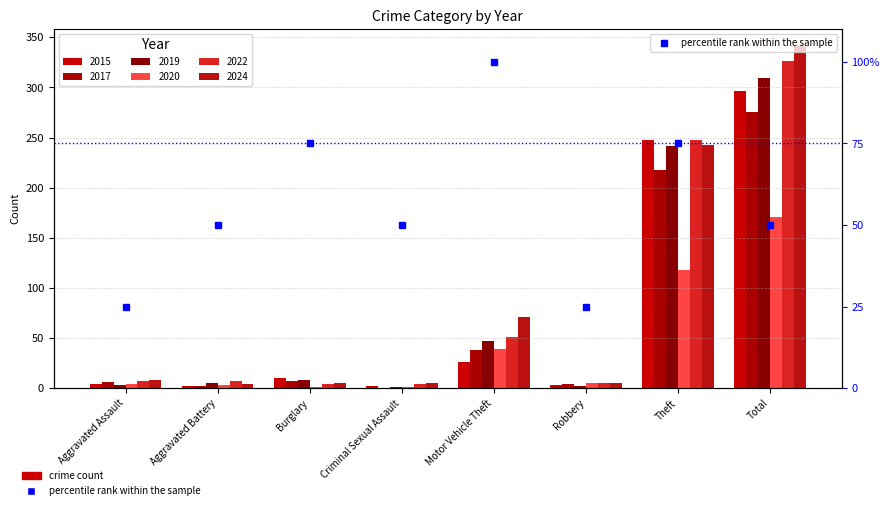

What is the sum of the values at Criminal Sexual Assault and Robbery?

75